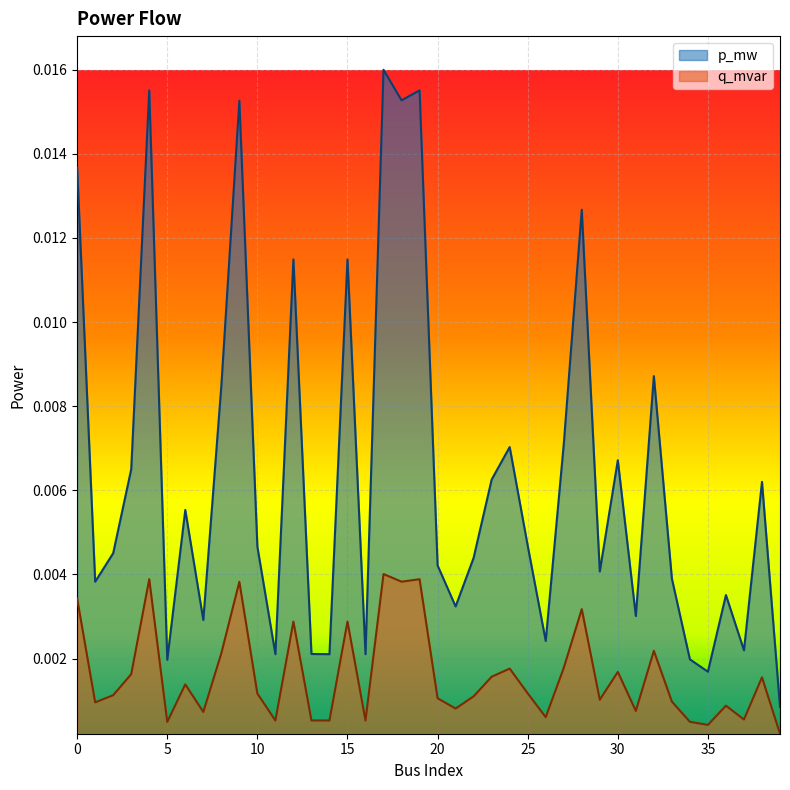

Which series has the largest total across all categories?

p_mw